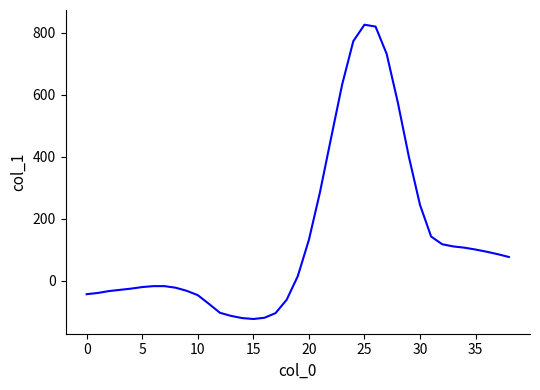

What is the minimum value shown in the chart?

-123